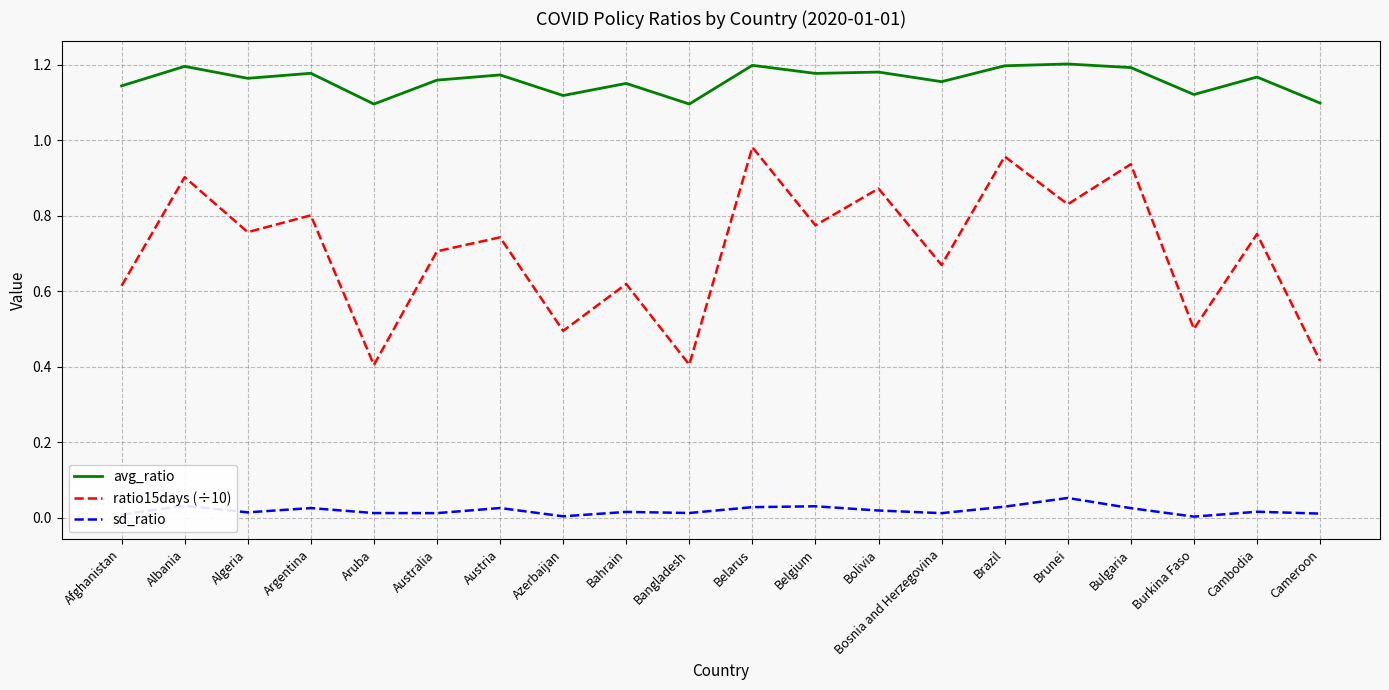

True or false: avg_ratio and ratio15days (÷10) cross at least once.

False